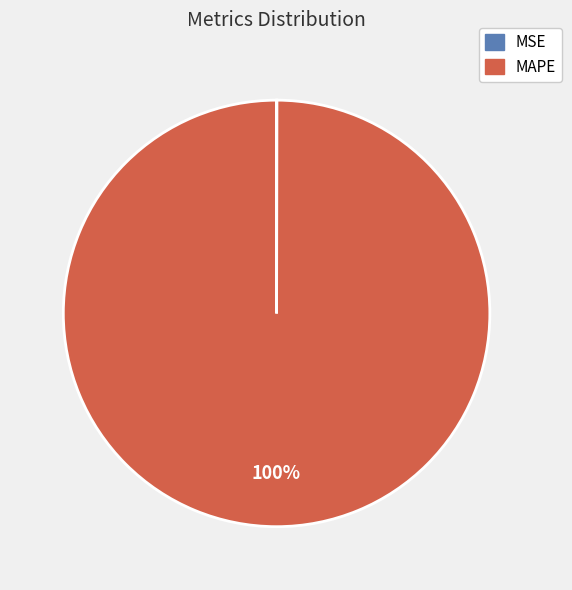

Which category has the biggest portion of the pie?

MAPE